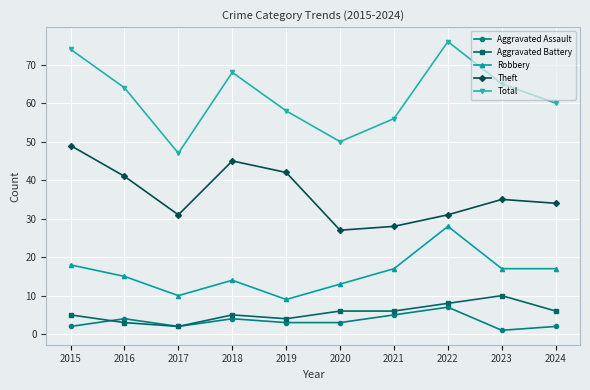

Is it true that Robbery equals 17 at 2020?

False